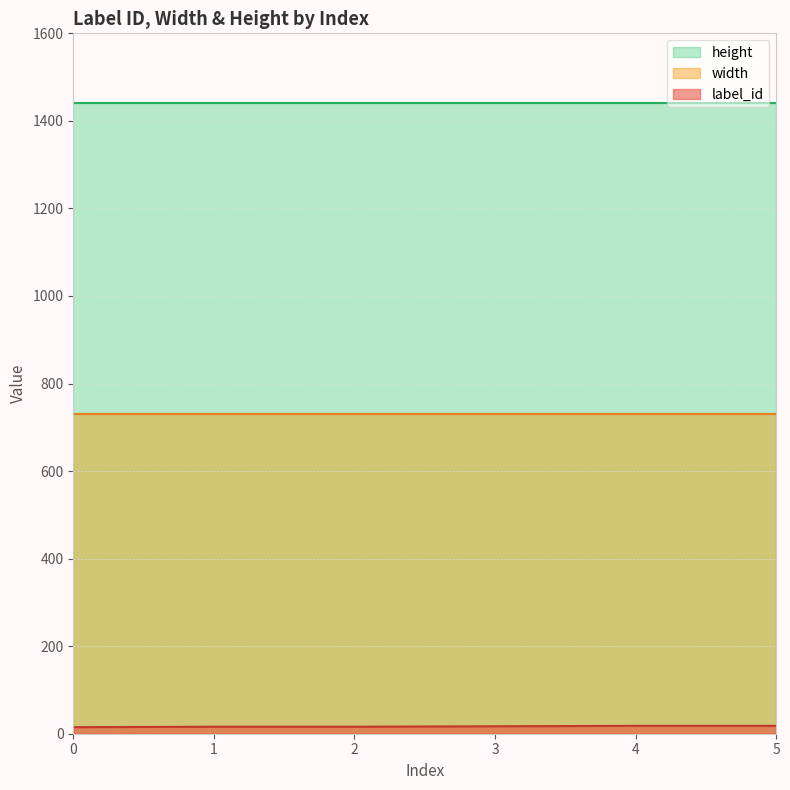

How many categories are shown in the chart?

6